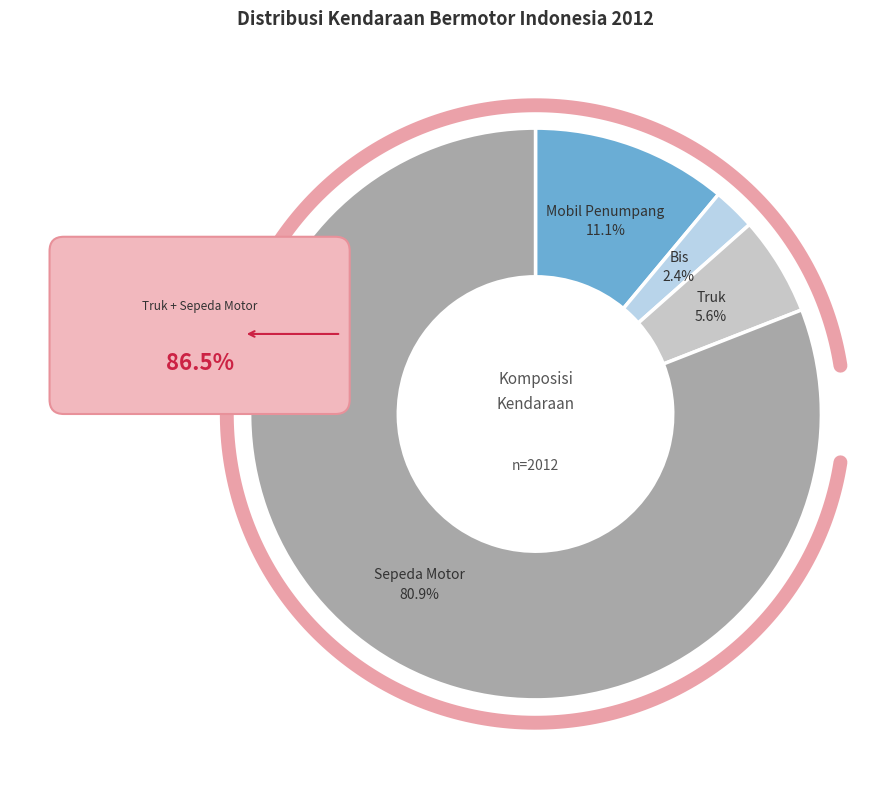

To the nearest percent, what is the difference between the largest and smallest slice percentages?

79%